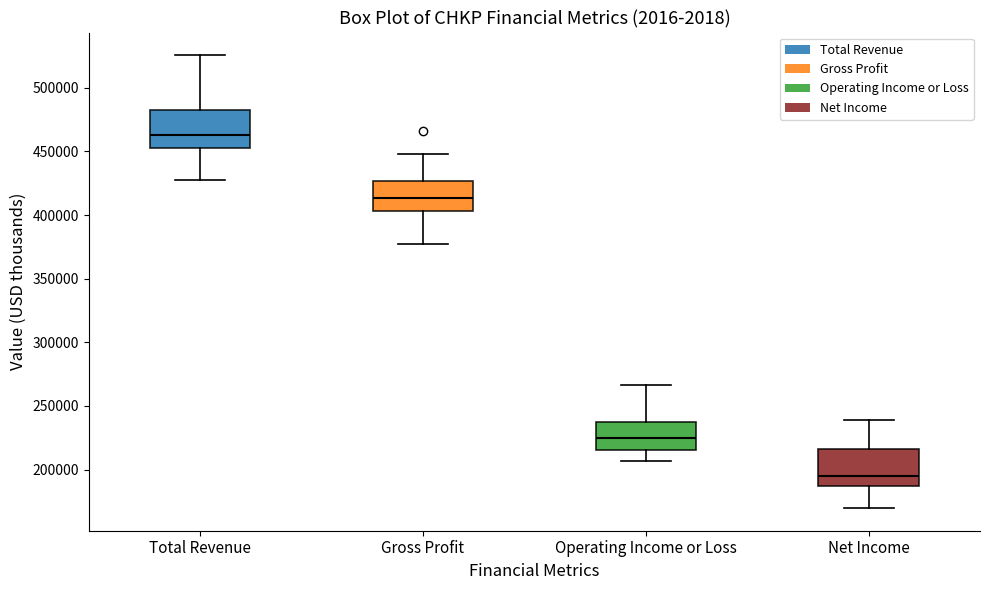

Reading left to right, read every box against the y-axis: the position of its median line, the range the box covers, and the ends of its whiskers. The values are not printed on the chart, so give them approximately, as read against the axis.

Total Revenue: median 465000, box 455000 to 485000, whiskers 430000 to 525000
Gross Profit: median 415000, box 405000 to 425000, whiskers 375000 to 450000
Operating Income or Loss: median 225000, box 215000 to 240000, whiskers 205000 to 265000
Net Income: median 195000, box 185000 to 215000, whiskers 170000 to 240000